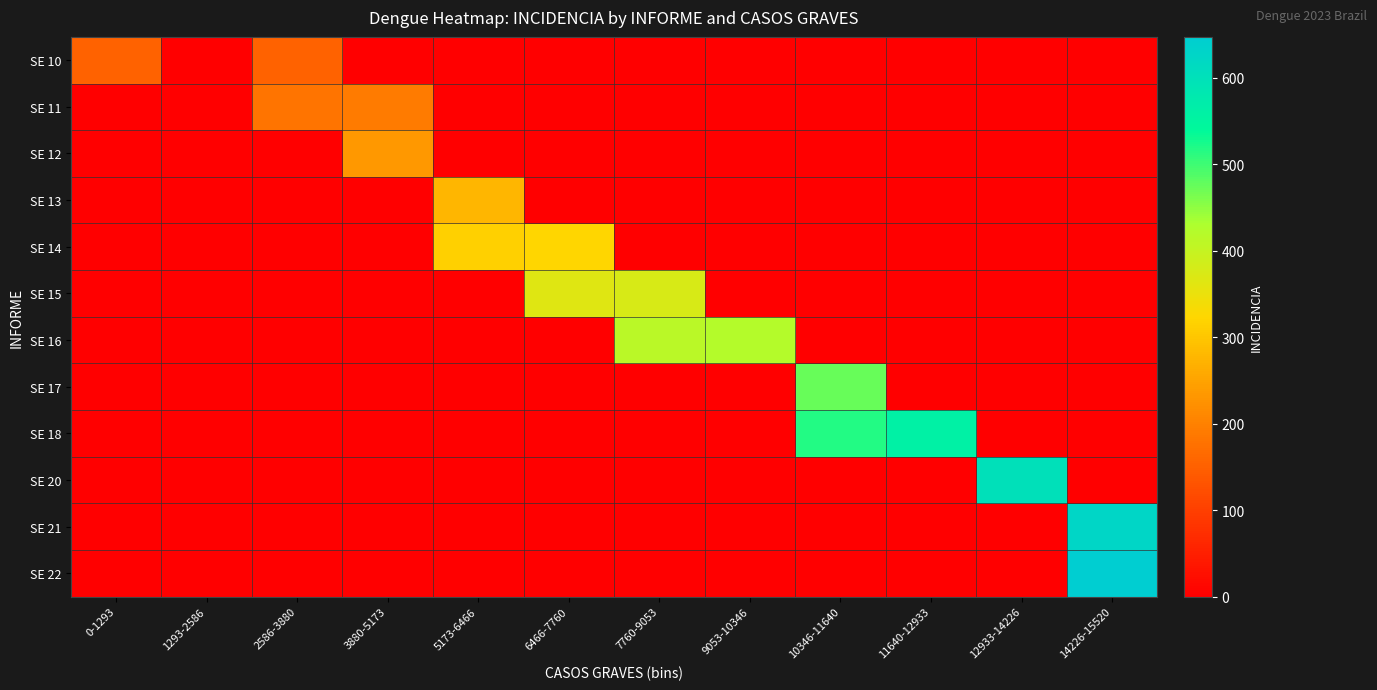

What is the difference between the highest and lowest values at 7760-9053?

412